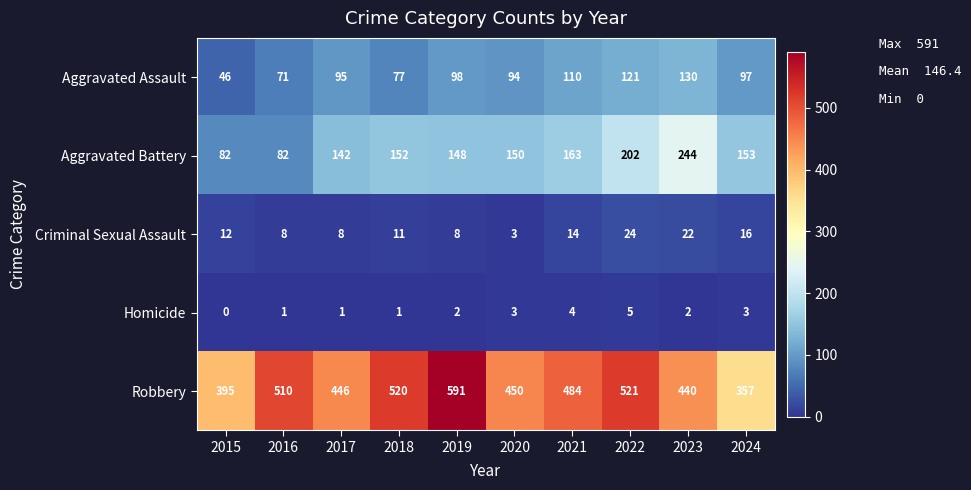

What value does the Aggravated Battery series have at 2024, to the nearest 10?

150